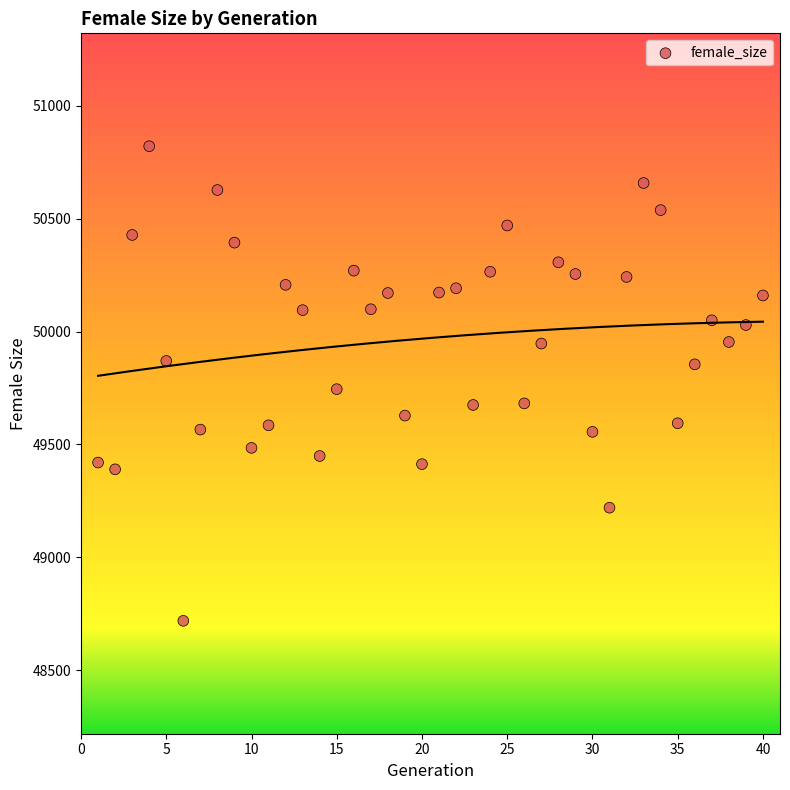

What is the range of Y values (max minus min)?

2102